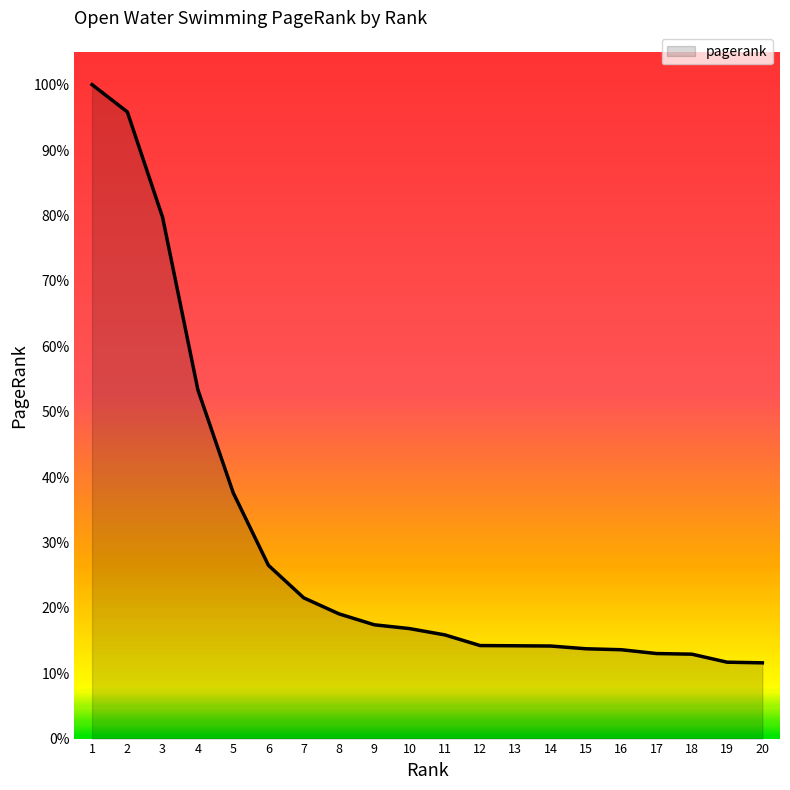

True or false: the data shows 0.0 at 13.

False